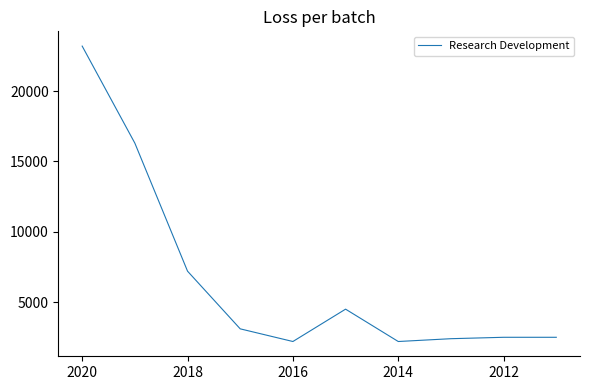

How many values are below 3100?

5